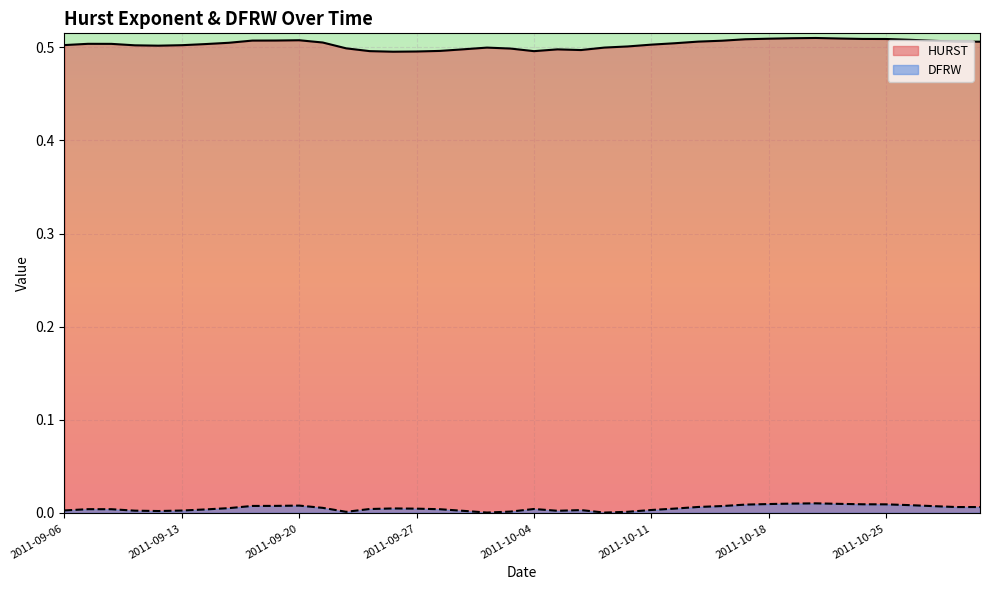

Count the HURST values in the range 0 to 1.

40